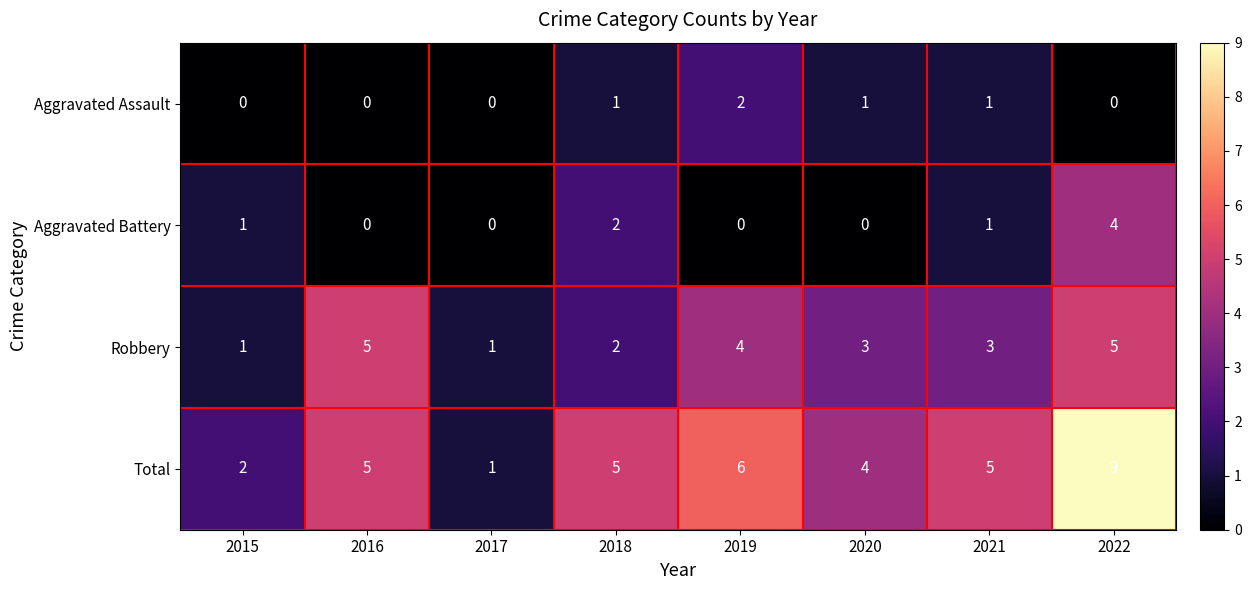

Is it true that Aggravated Assault equals -1 at 2022?

False